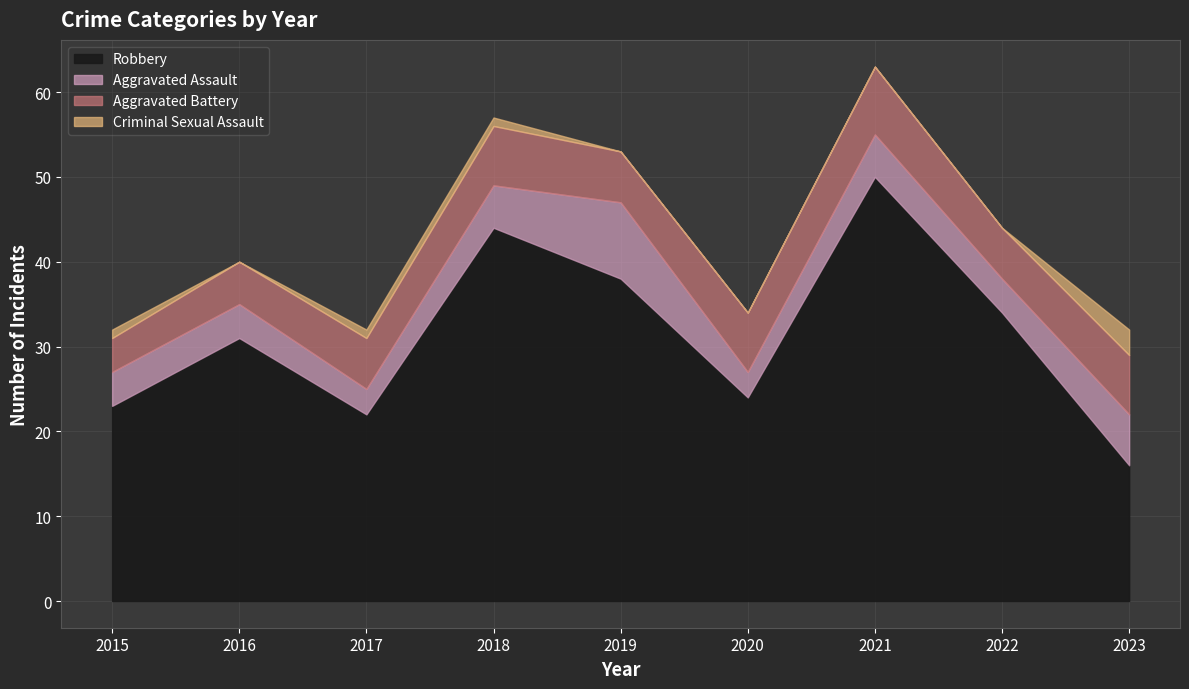

Is it true that Criminal Sexual Assault equals 1 at 2021?

False